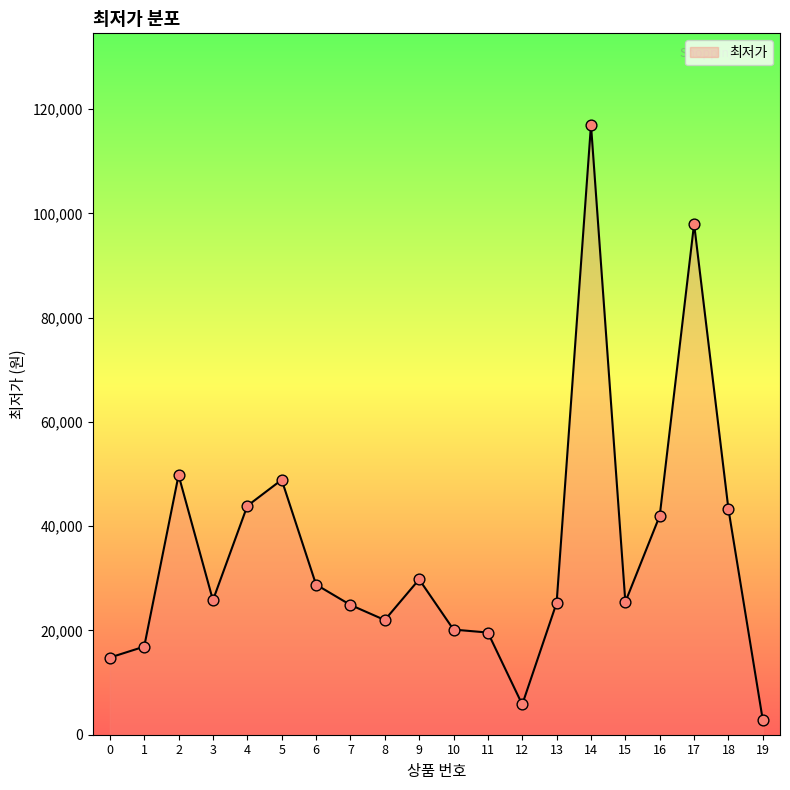

Which has a higher value, 3 or 10?

3